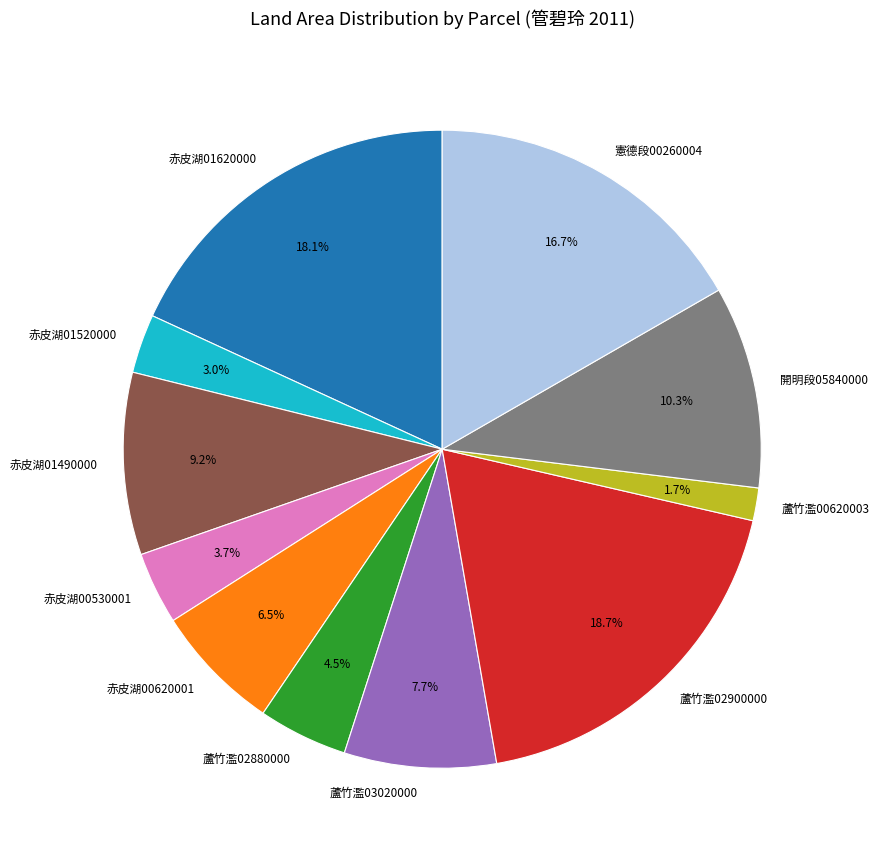

Does any single category account for the majority?

No